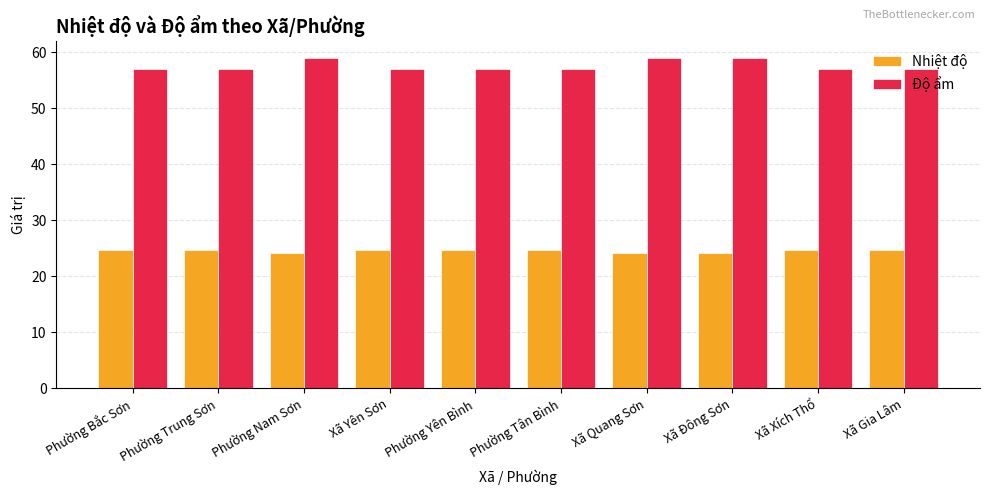

List the series in order of their peak value, lowest first.

Nhiệt độ, Độ ẩm